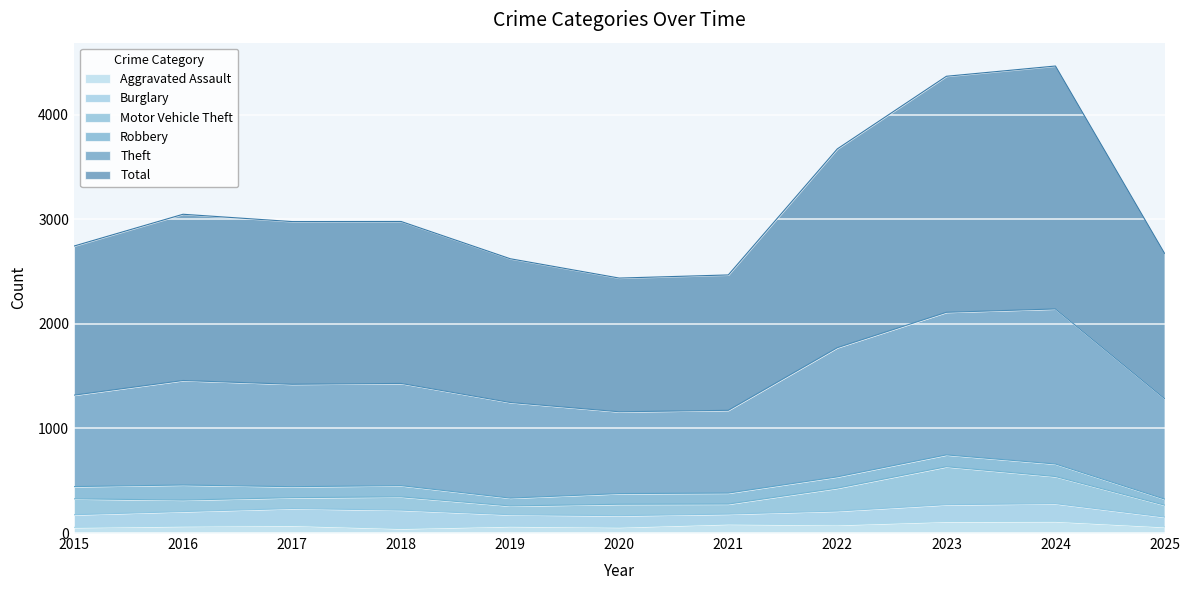

What is the value of the Aggravated Assault point at the 2nd from the left?

66